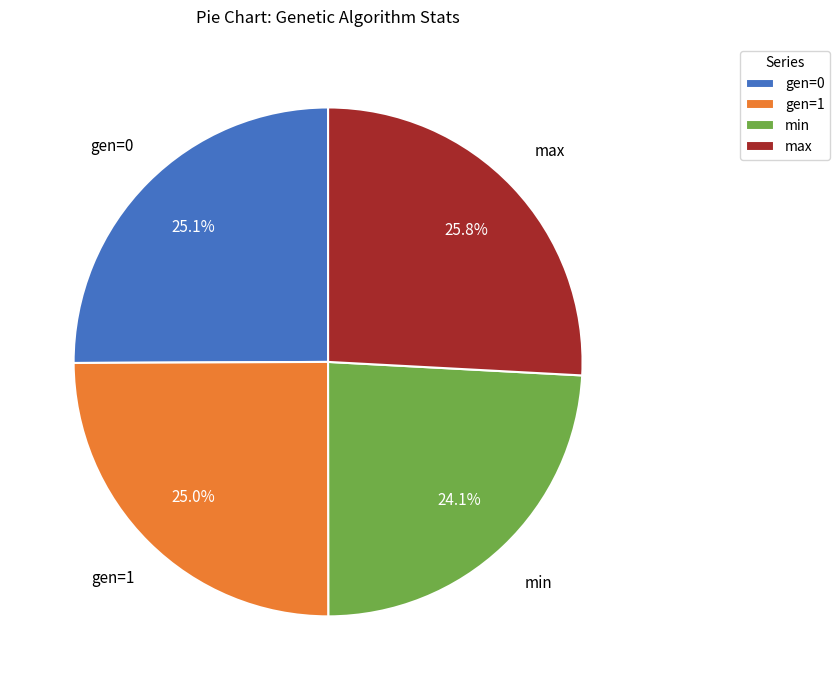

What percentage is the max slice, to the nearest percent?

26%